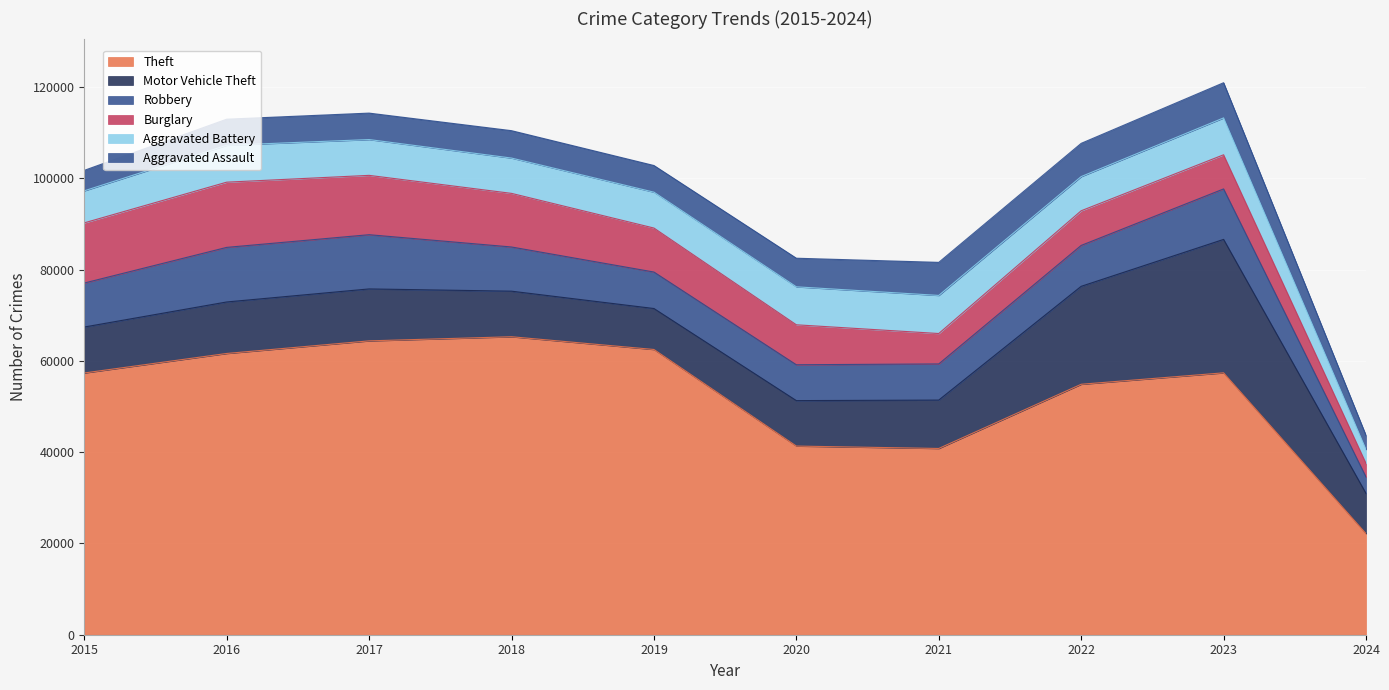

True or false: Theft and Burglary cross at least once.

False